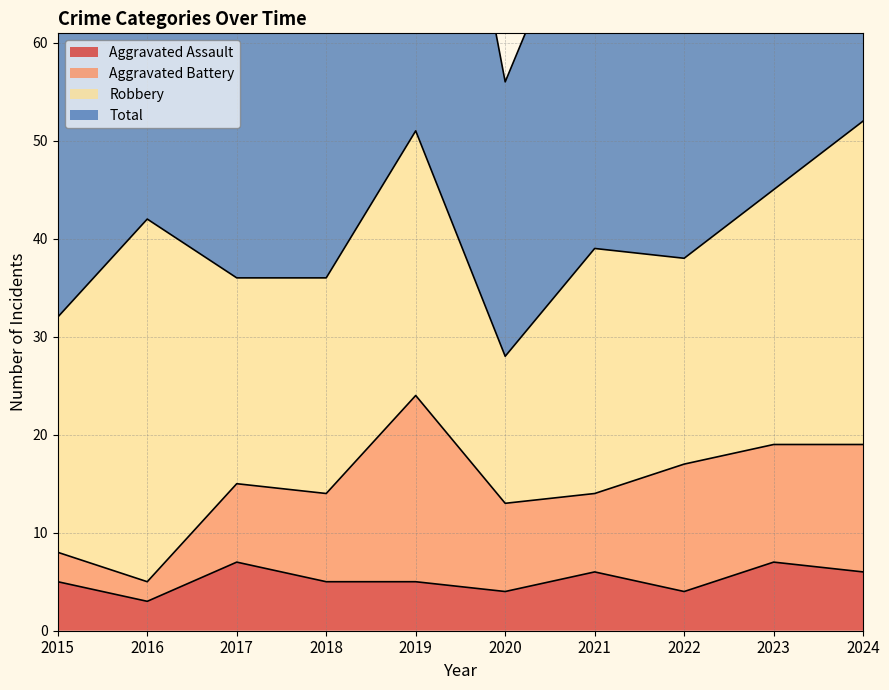

What is the maximum value shown in the chart?

104